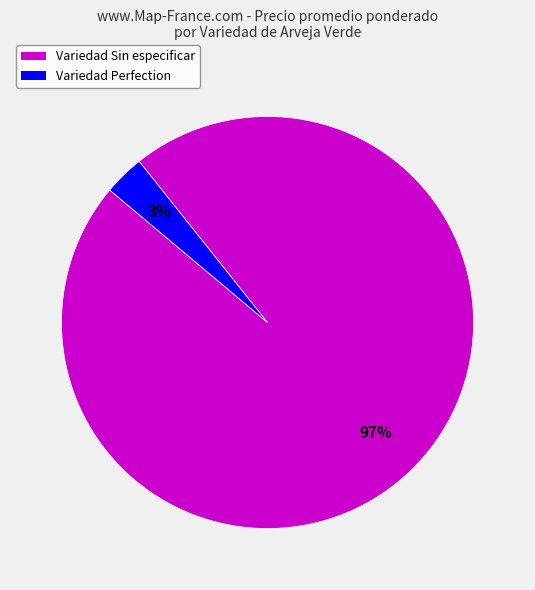

How many segments does this pie chart have?

2